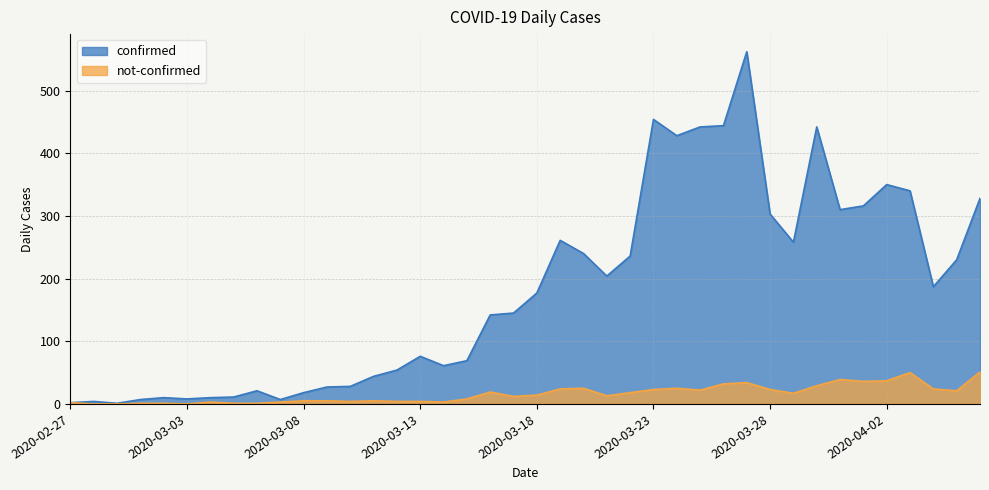

True or false: confirmed has a value of 10 at 2020-03-04.

True